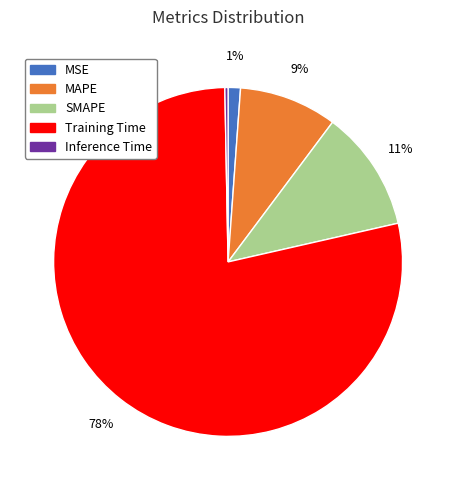

Do Inference Time and MSE together represent more than half of the pie?

No